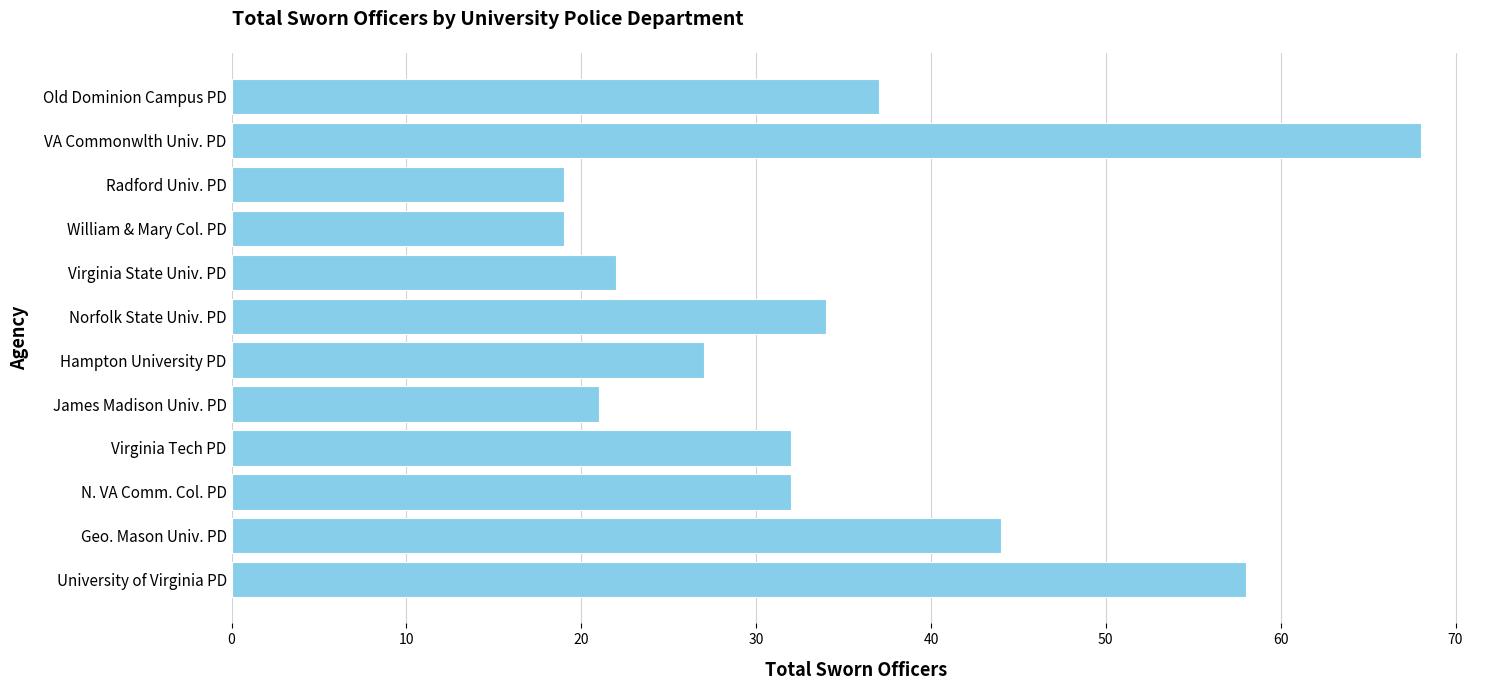

Which has a higher value, Geo. Mason Univ. PD or James Madison Univ. PD?

Geo. Mason Univ. PD